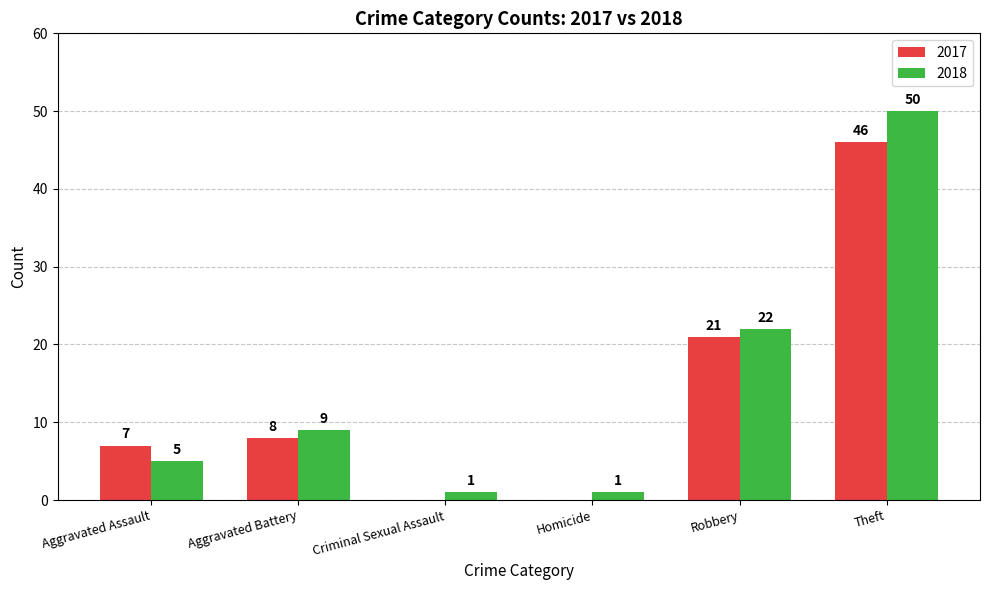

At which label does 2017 reach its peak?

Theft